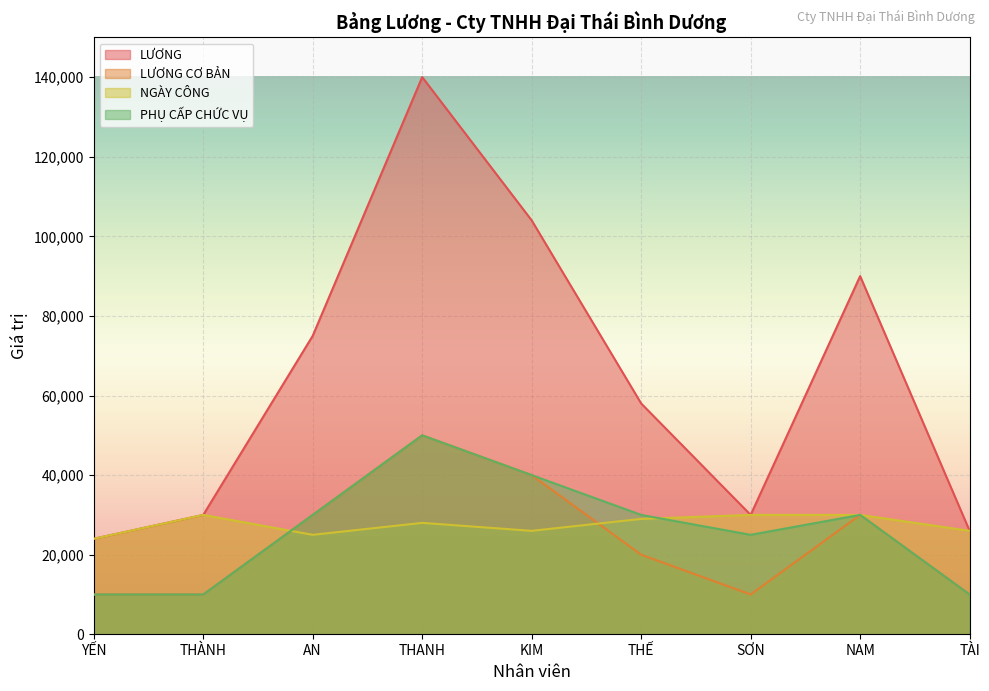

True or false: NGÀY CÔNG and LƯƠNG cross at least once.

False